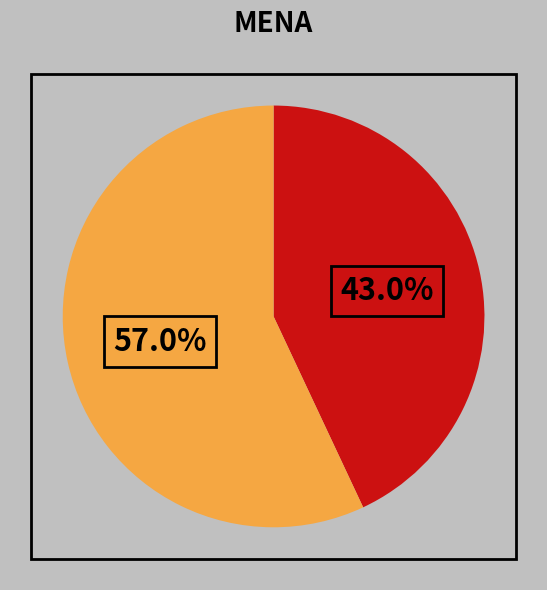

To the nearest percent, what portion does B14 represent?

57%